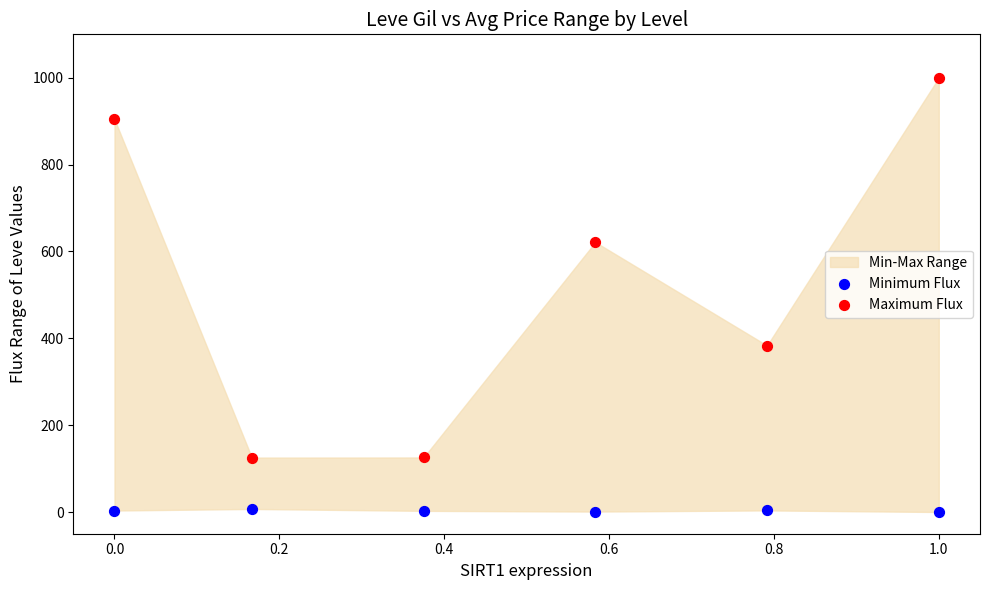

Which series contains the highest Y value?

Maximum Flux